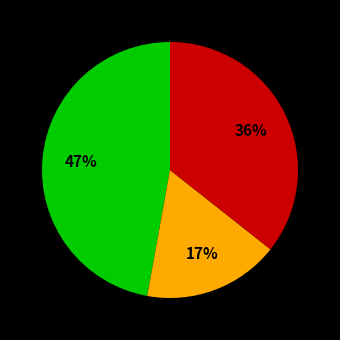

Count the number of slices in the pie.

3